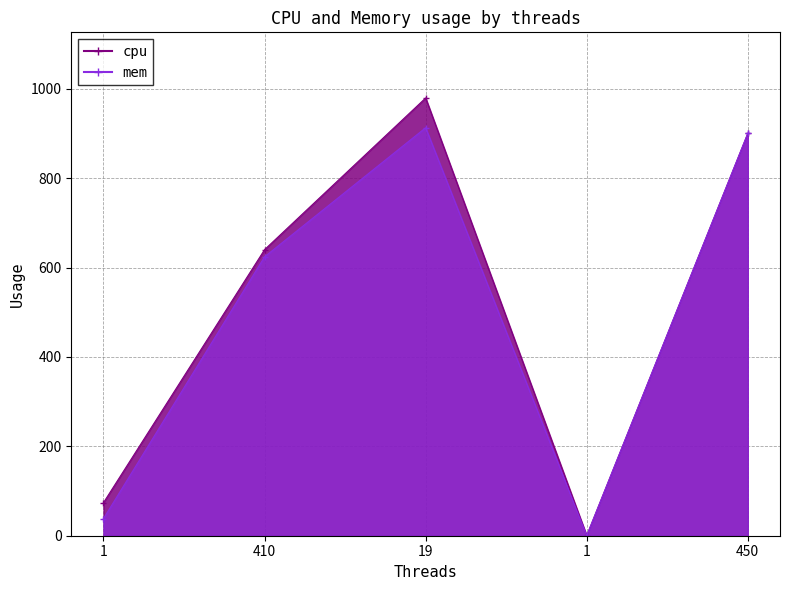

What are all the series names shown in the legend?

cpu, mem